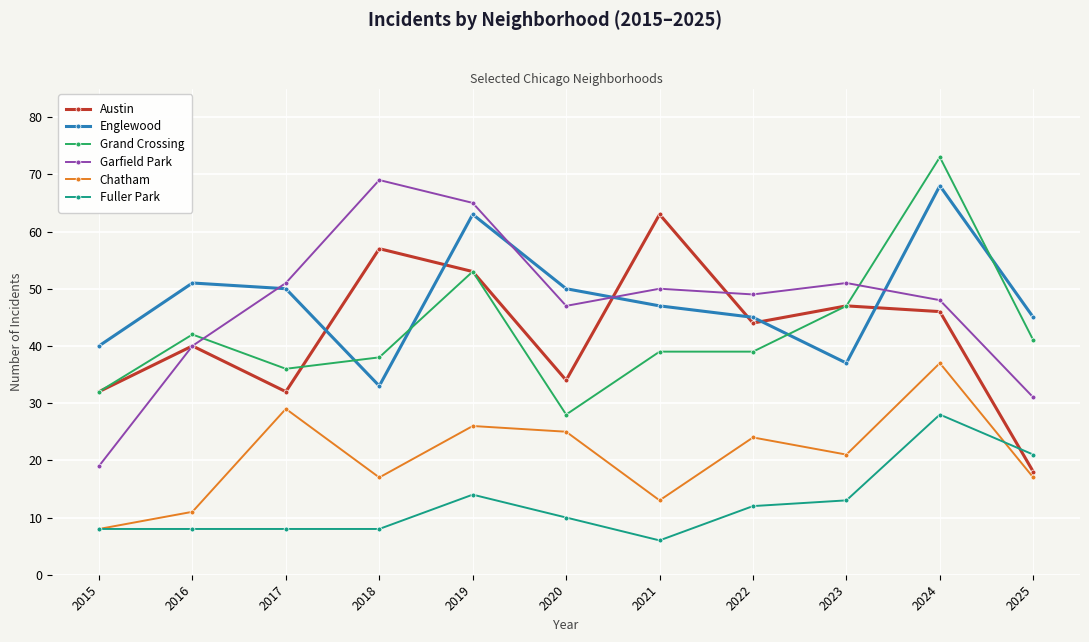

True or false: Chatham and Grand Crossing cross at least once.

False